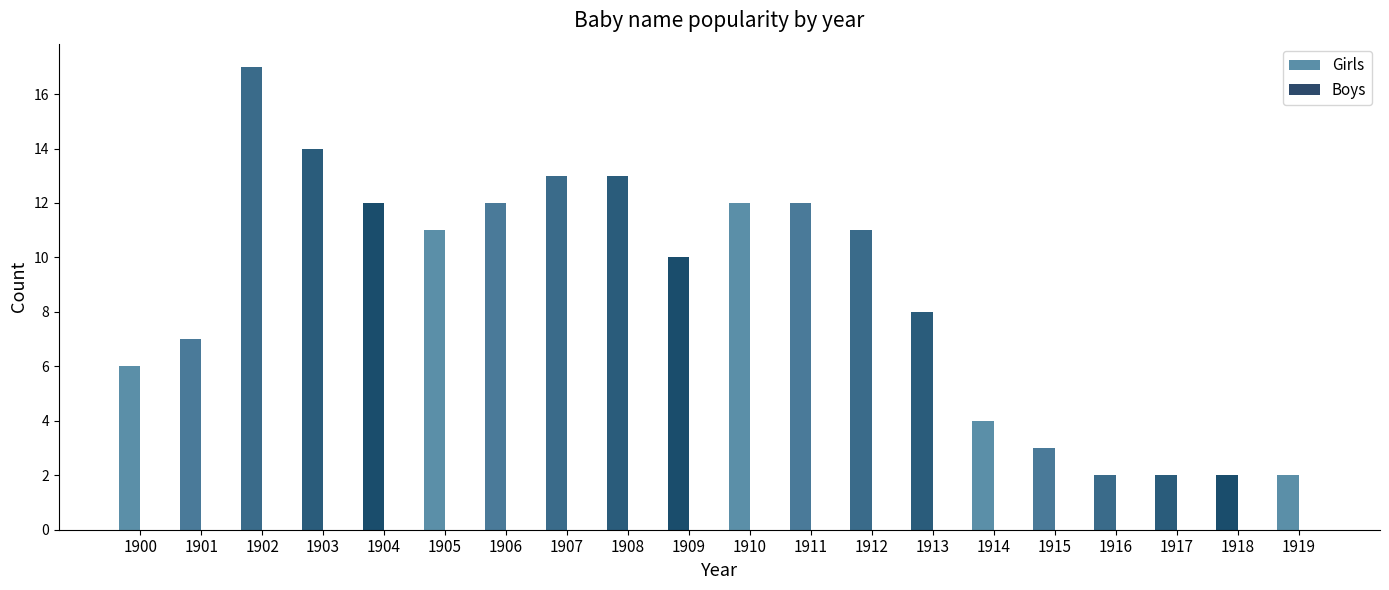

The value at 1901 is 7. True or false?

True